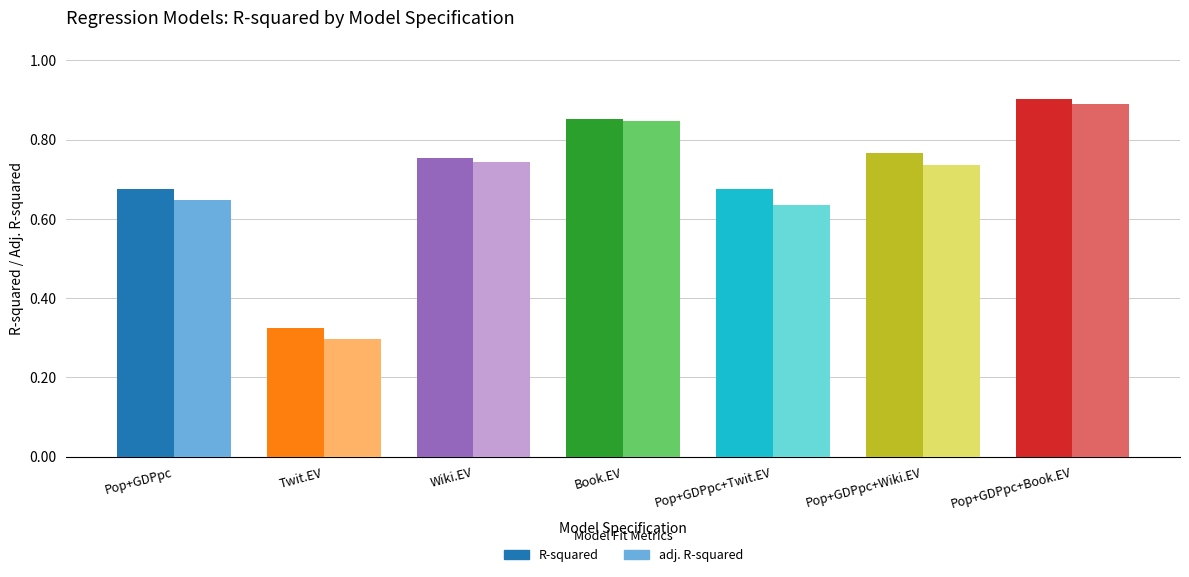

At which label does R-squared reach its peak?

Pop+GDPpc+Book.EV